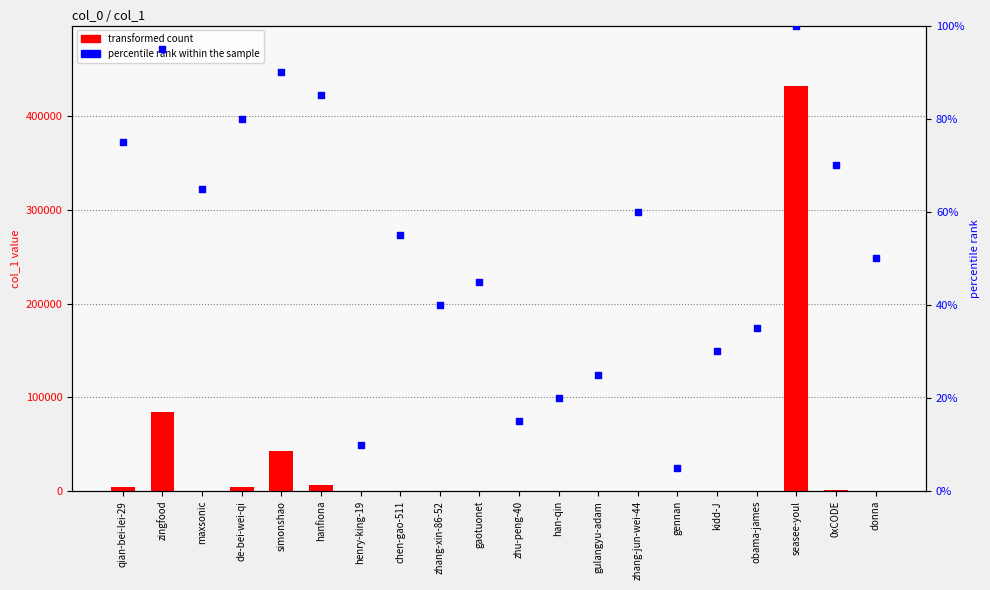

At how many categories does at least one series exceed 187133?

1